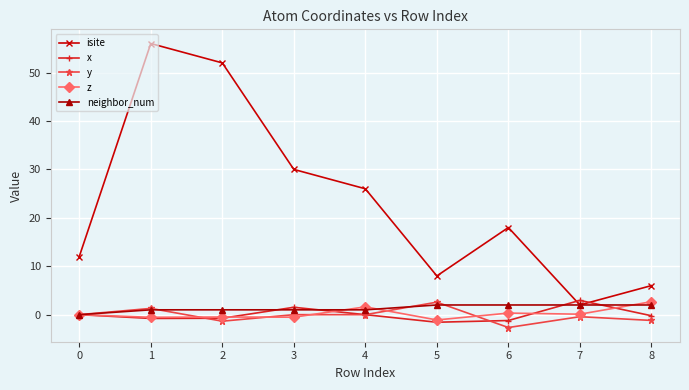

Does the chart display data point markers on the line(s)?

Yes